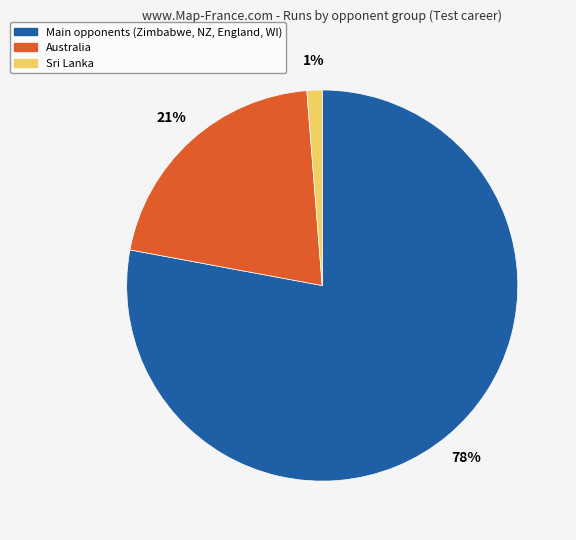

How many segments does this pie chart have?

3